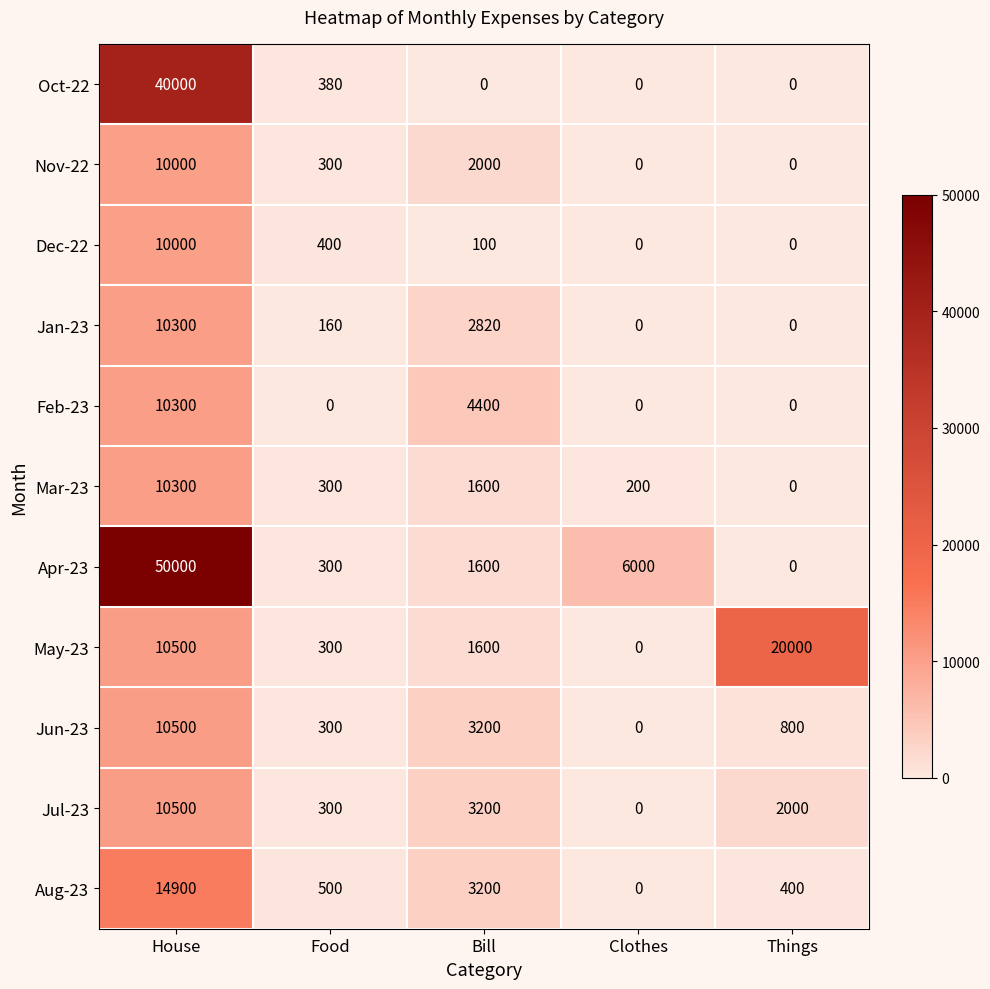

At which category does the chart reach its peak across all series?

House